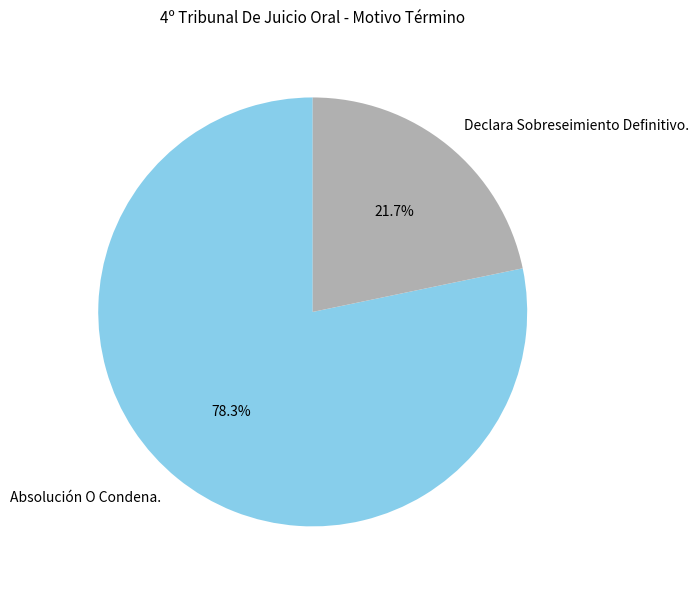

To the nearest percent, what is the difference between the Declara Sobreseimiento Definitivo. and Absolución O Condena. slice percentages?

57%